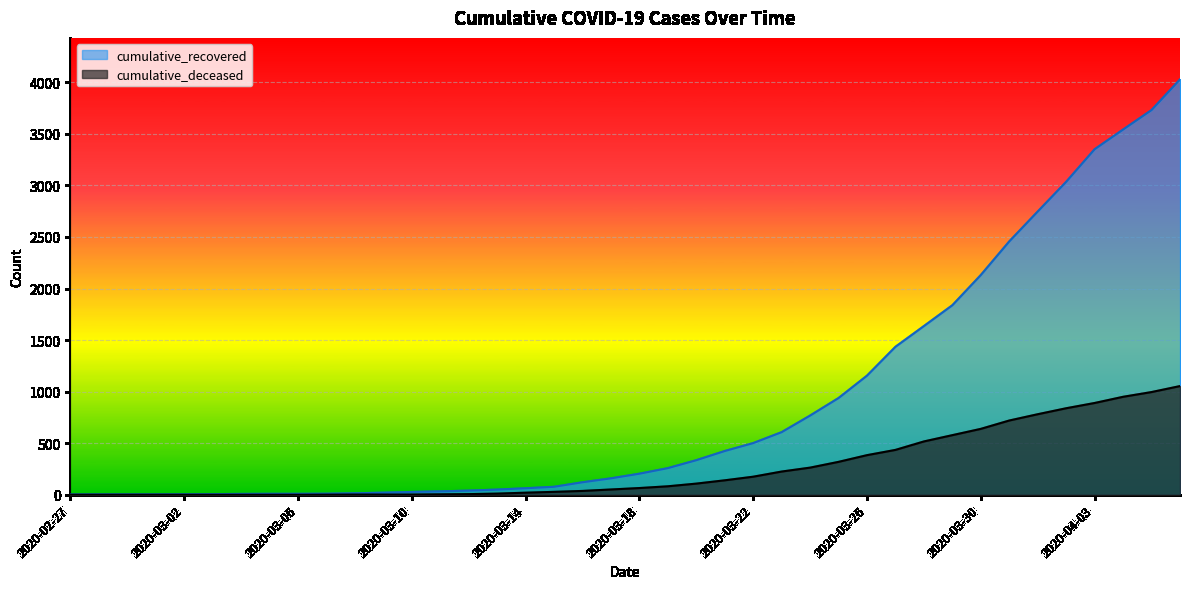

Where does the cumulative_recovered series first go above 204?

2020-03-19